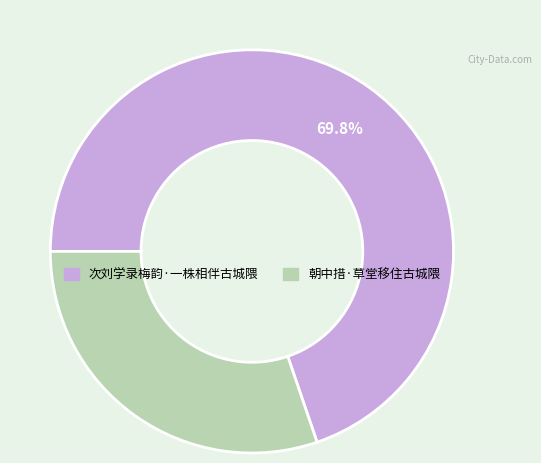

Do 次刘学录梅韵·一株相伴古城隈 and 朝中措·草堂移住古城隈 together represent more than half of the pie?

Yes